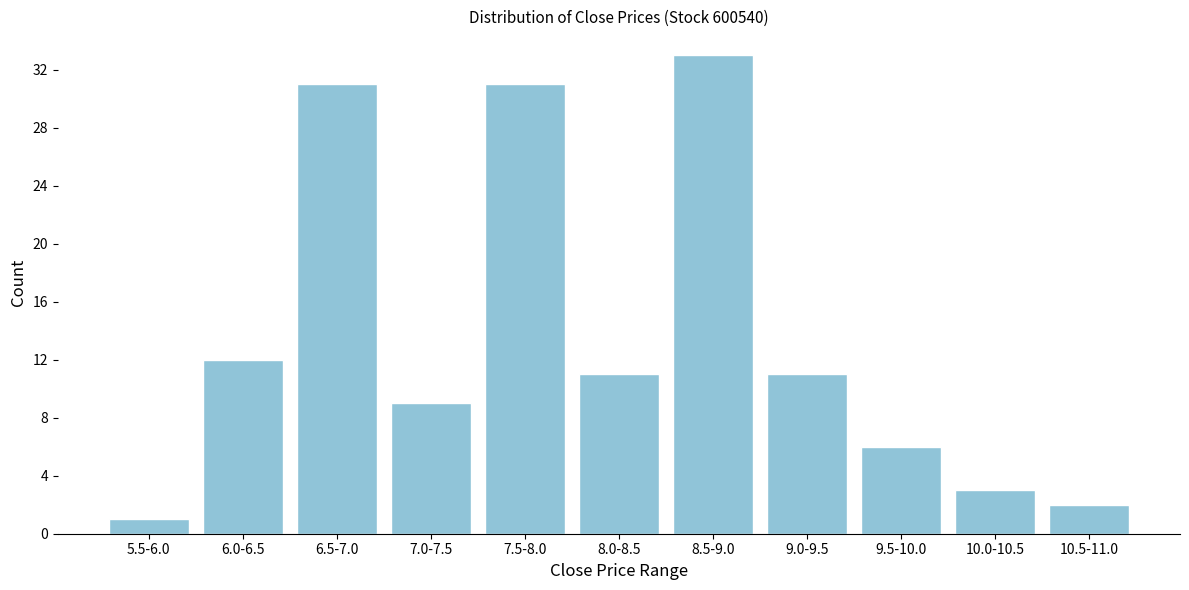

Reading left to right, transcribe all the data shown in this chart.

5.5-6.0=1	6.0-6.5=12	6.5-7.0=31	7.0-7.5=9	7.5-8.0=31	8.0-8.5=11	8.5-9.0=33	9.0-9.5=11	9.5-10.0=6	10.0-10.5=3	10.5-11.0=2